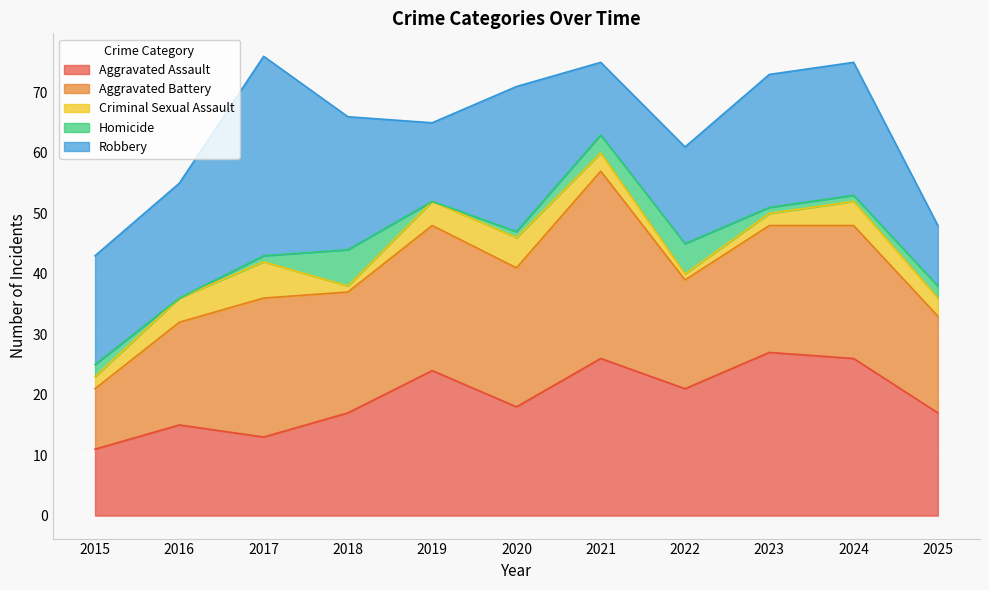

What are all the series names shown in the legend?

Aggravated Assault, Aggravated Battery, Criminal Sexual Assault, Homicide, Robbery